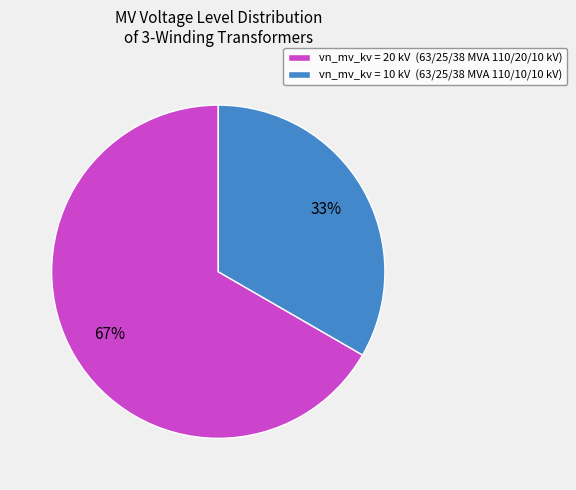

How many slices are in this pie chart?

2